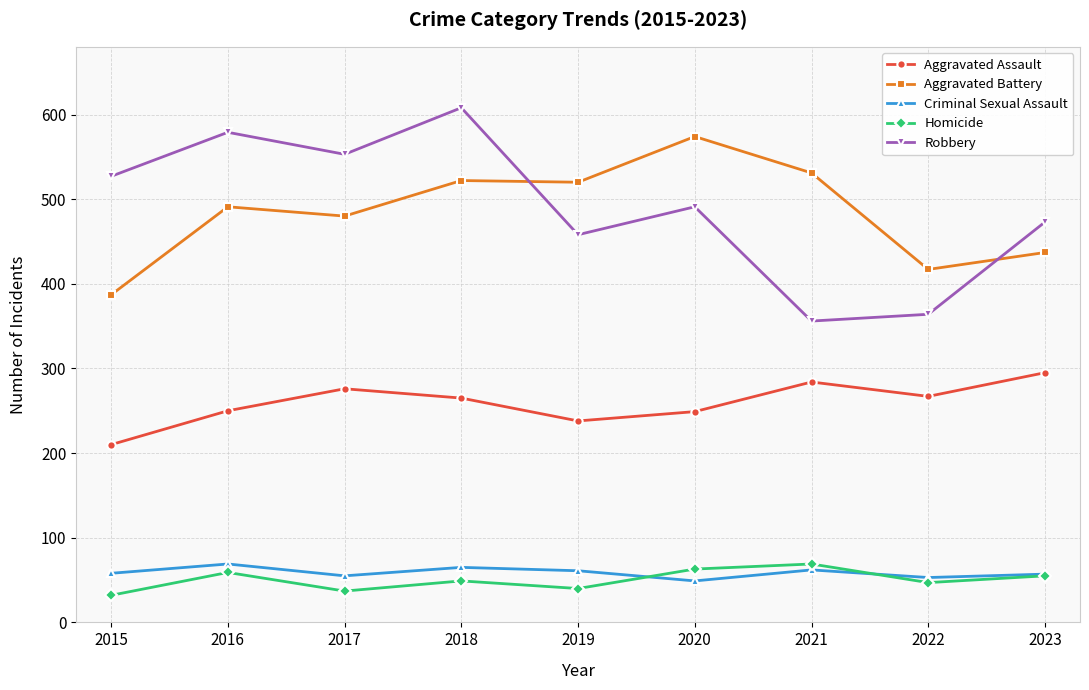

What is the lowest value of the Robbery series?

356